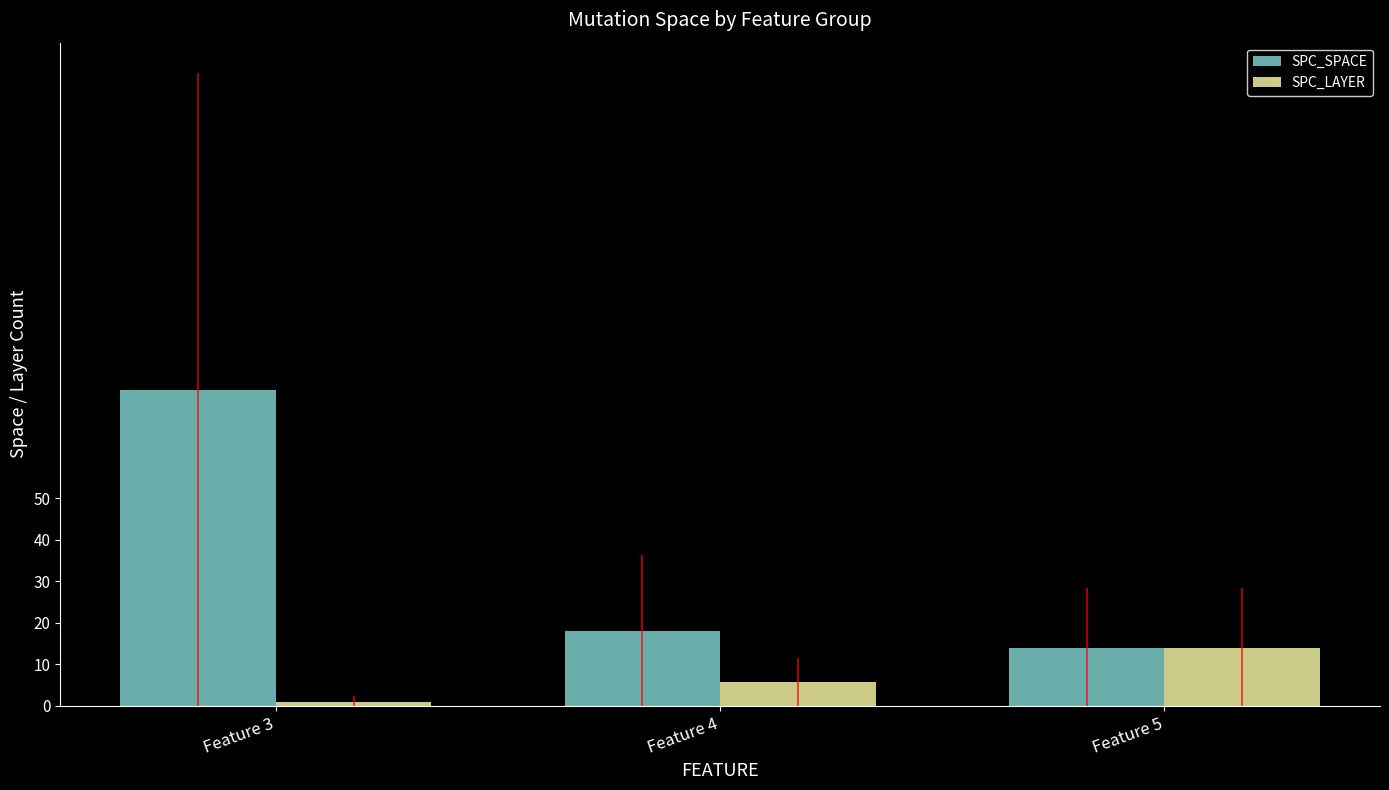

List the labels in order of SPC_SPACE value, largest first.

Feature 3, Feature 4, Feature 5